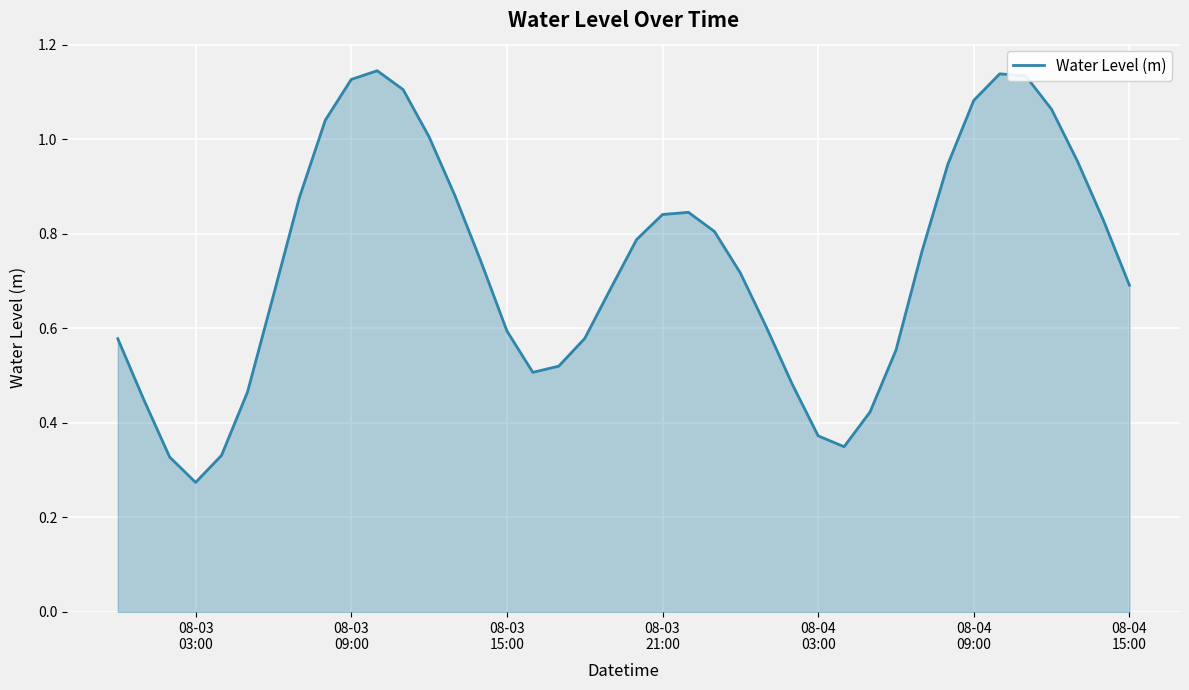

Does the chart have visible grid lines?

Yes